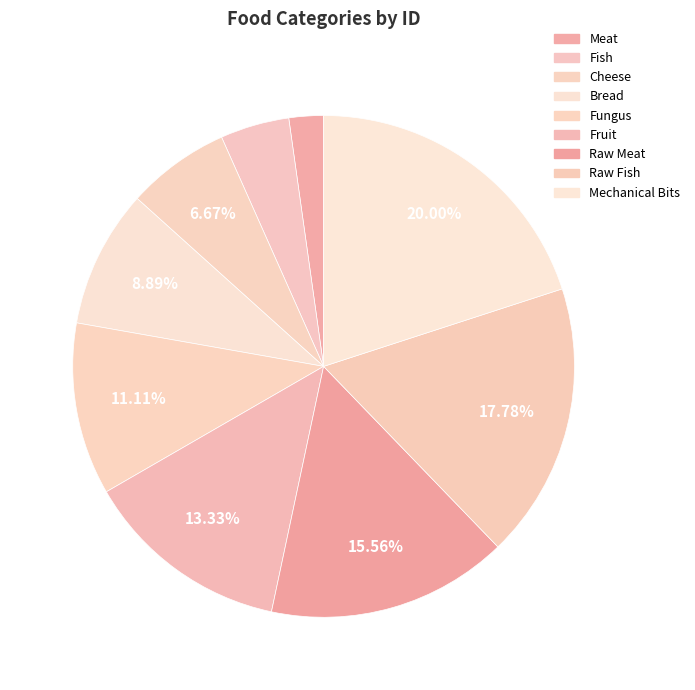

To the nearest percent, what is the average slice percentage?

11%